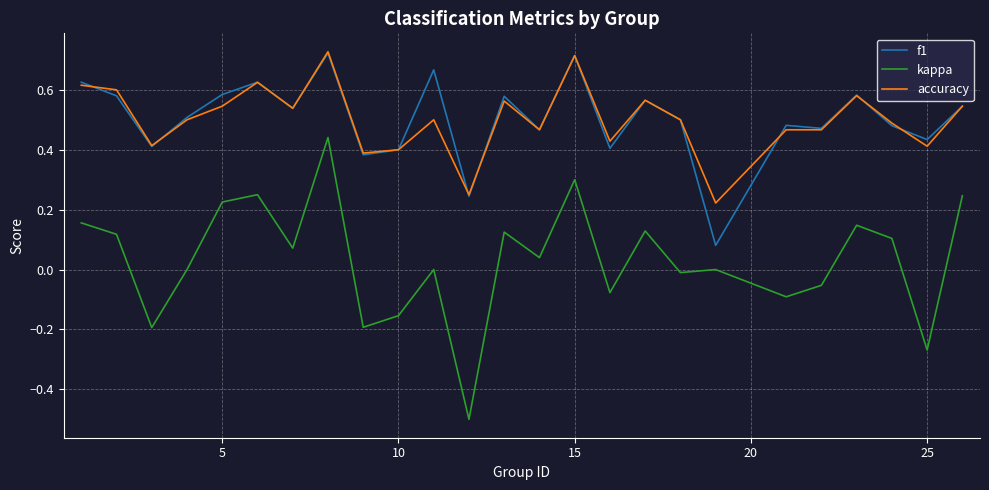

How many accuracy values are between 0 and 1?

25